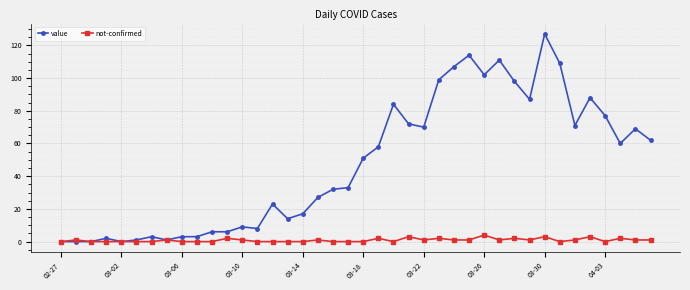

Does the chart display data point markers on the line(s)?

Yes